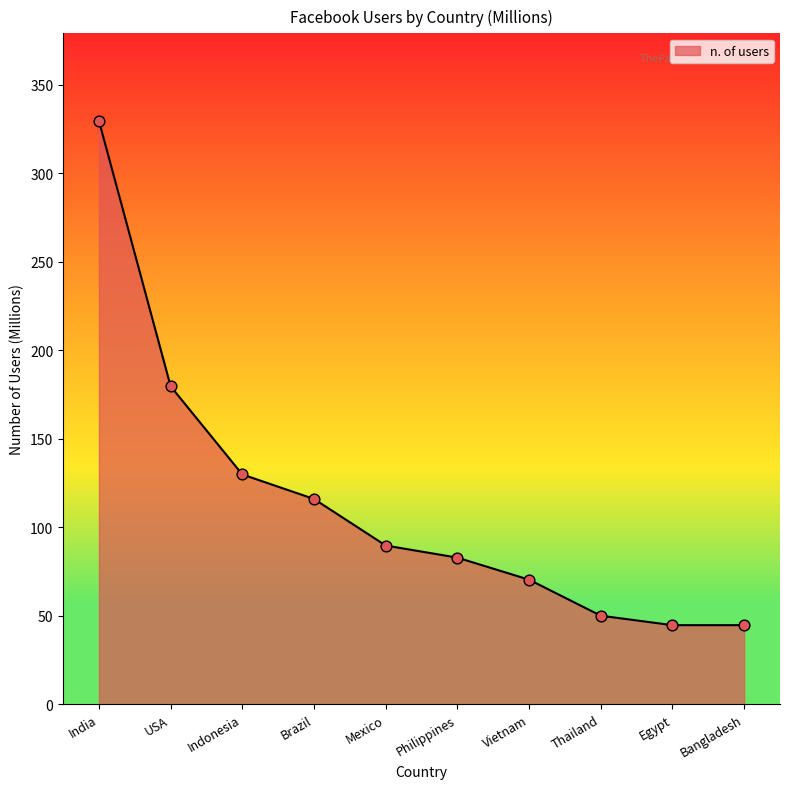

What is the ratio of the value at Vietnam to the value at India?

0.2